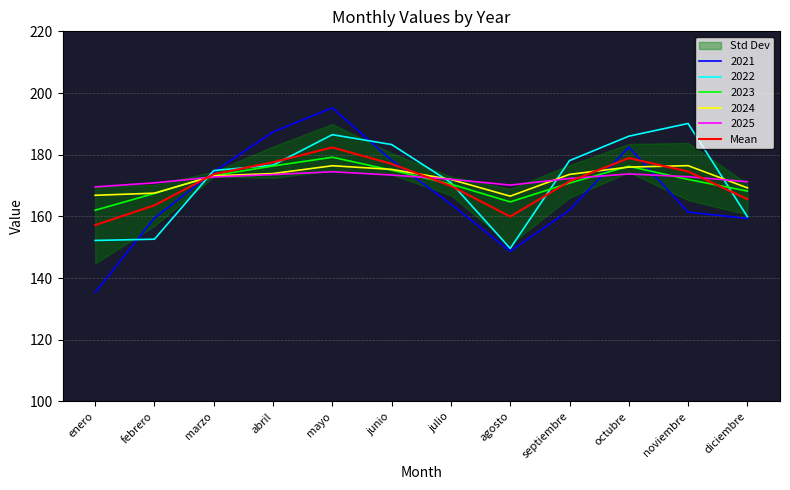

At which category does the data reach its first local peak?

mayo